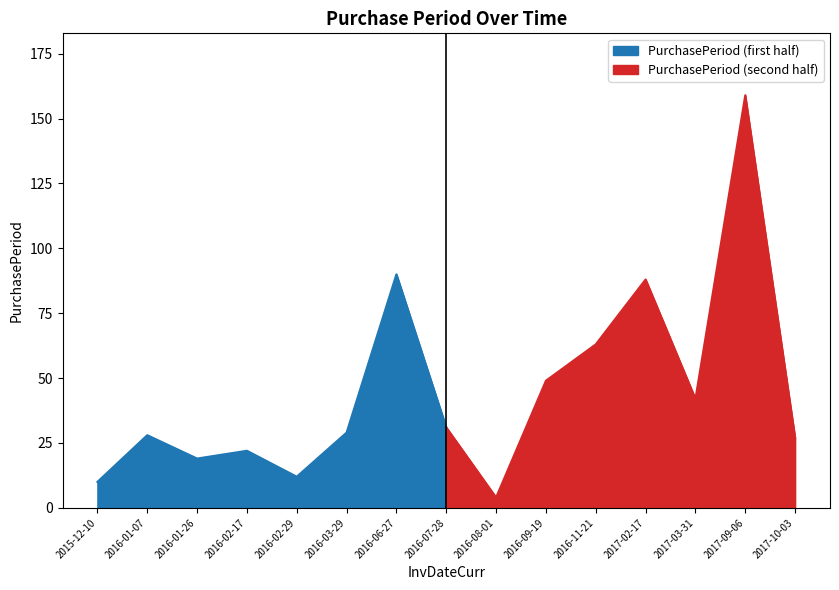

Approximately how many times larger is the value at 2016-01-26 compared to 2016-02-17?

0.9